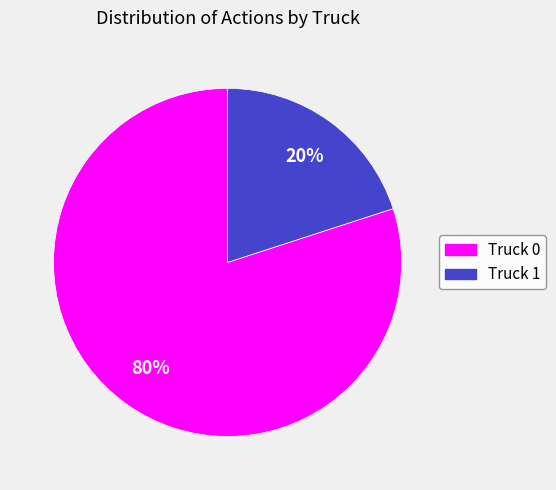

To the nearest percent, what is the average slice percentage?

50%